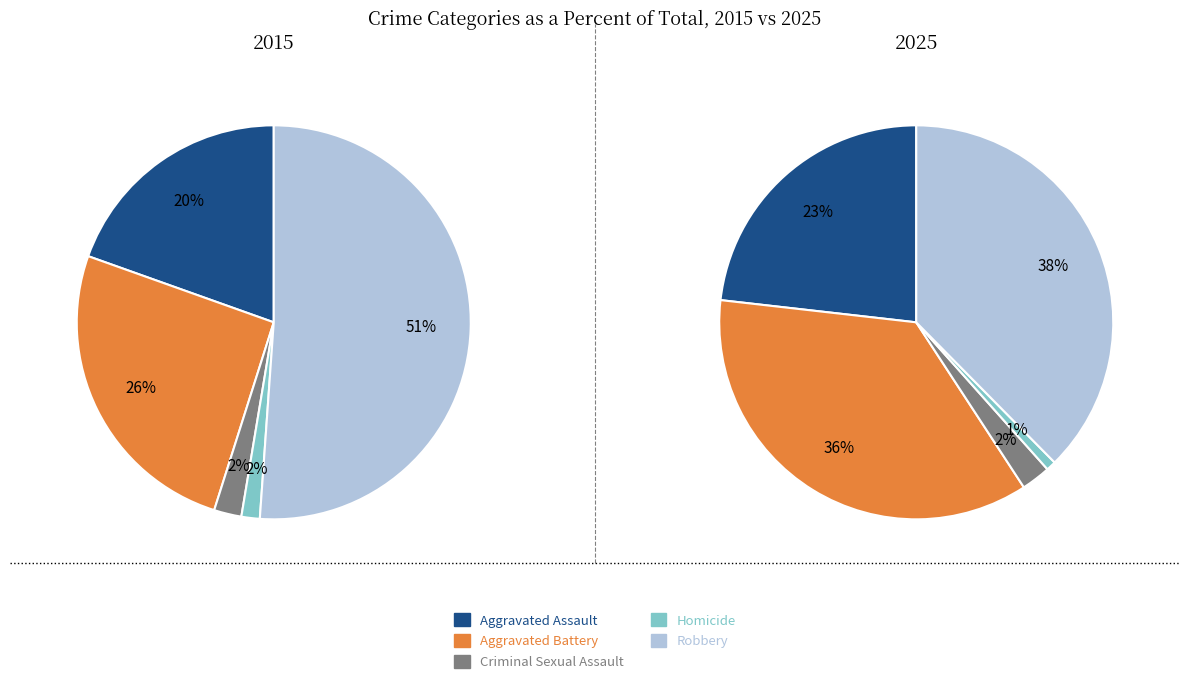

To the nearest percent, what portion does Robbery represent?

51%